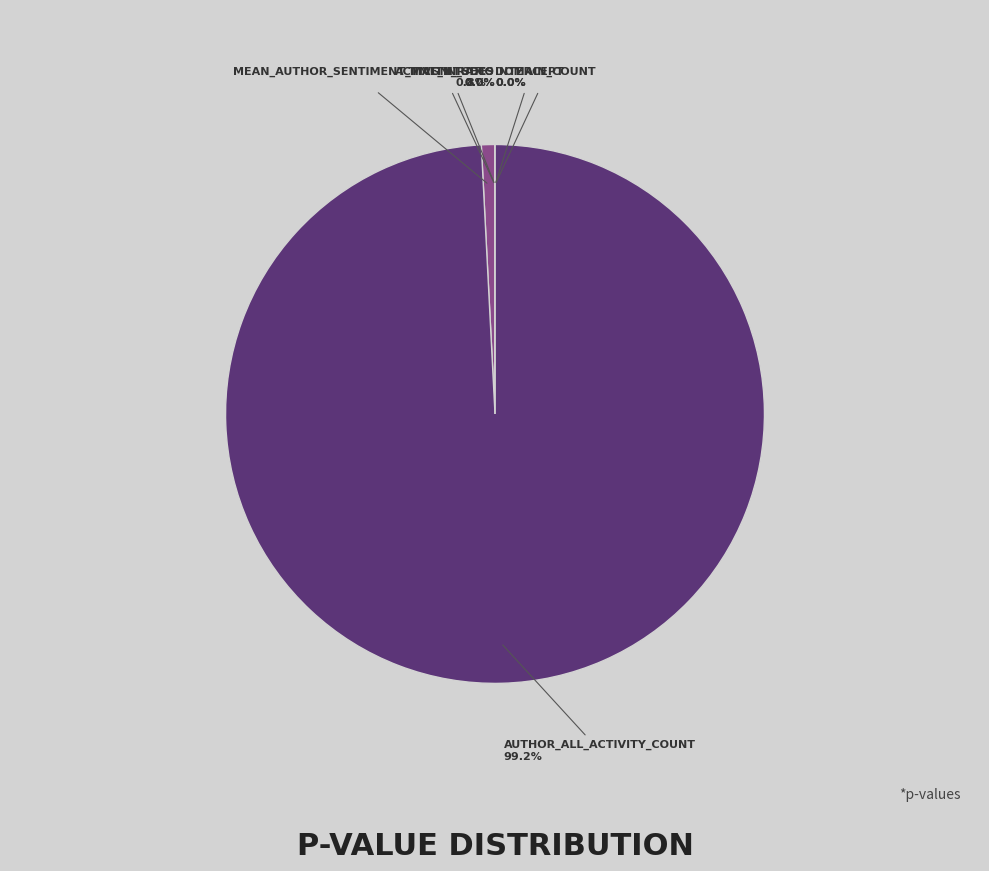

What is the smallest slice in the pie chart?

Intercept